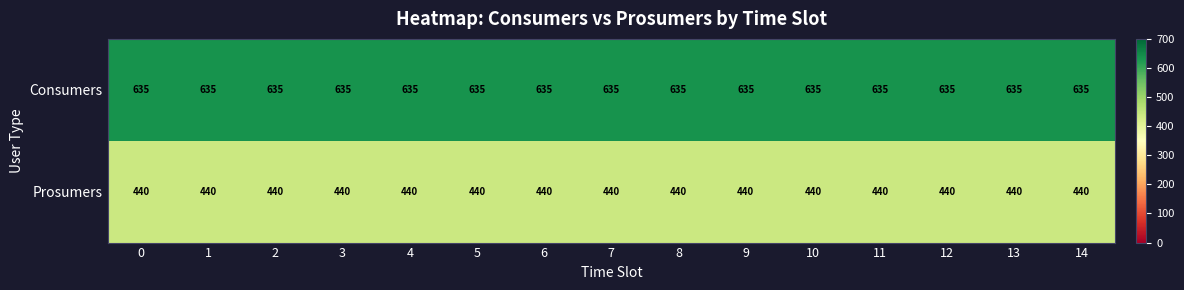

What is the maximum value shown in the chart?

635